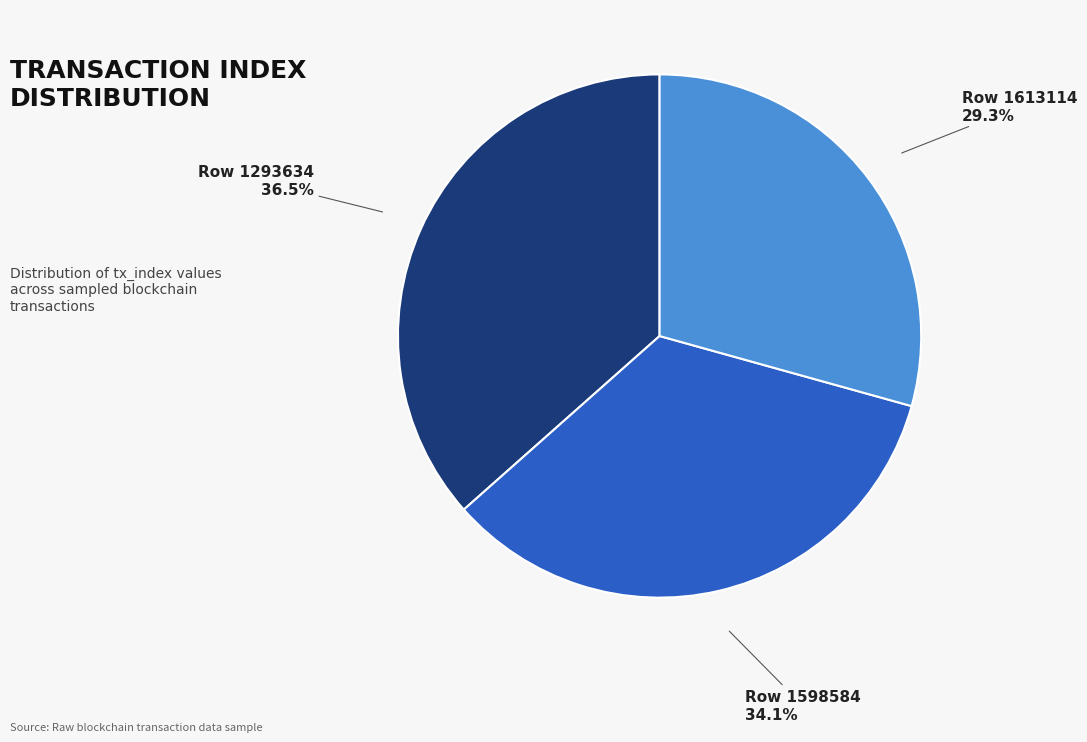

Is there a majority slice in this chart?

No